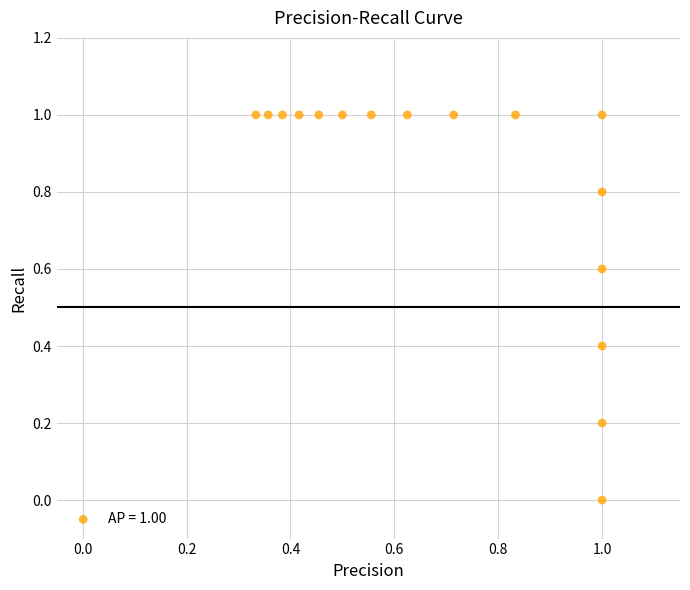

What is the range of X values (max minus min)?

0.7